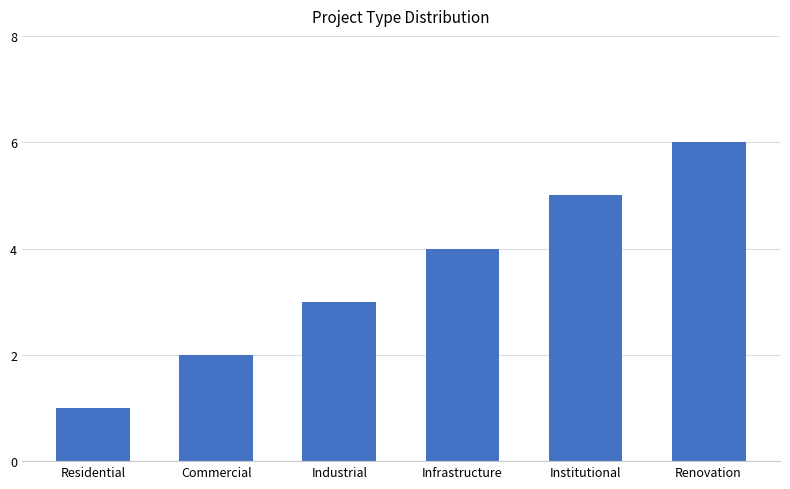

What is the ratio of the value at Infrastructure to the value at Institutional?

0.8